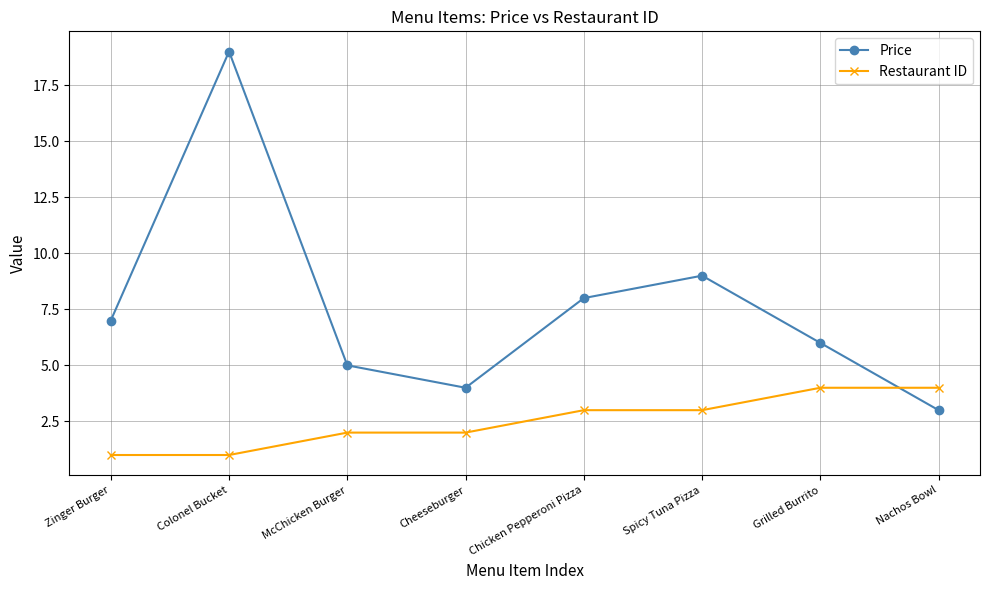

Reading left to right, list all the values displayed in this chart.

Price: Zinger Burger=7	Colonel Bucket=19	McChicken Burger=5	Cheeseburger=4	Chicken Pepperoni Pizza=8	Spicy Tuna Pizza=9	Grilled Burrito=6	Nachos Bowl=3
Restaurant ID: Zinger Burger=1	Colonel Bucket=1	McChicken Burger=2	Cheeseburger=2	Chicken Pepperoni Pizza=3	Spicy Tuna Pizza=3	Grilled Burrito=4	Nachos Bowl=4